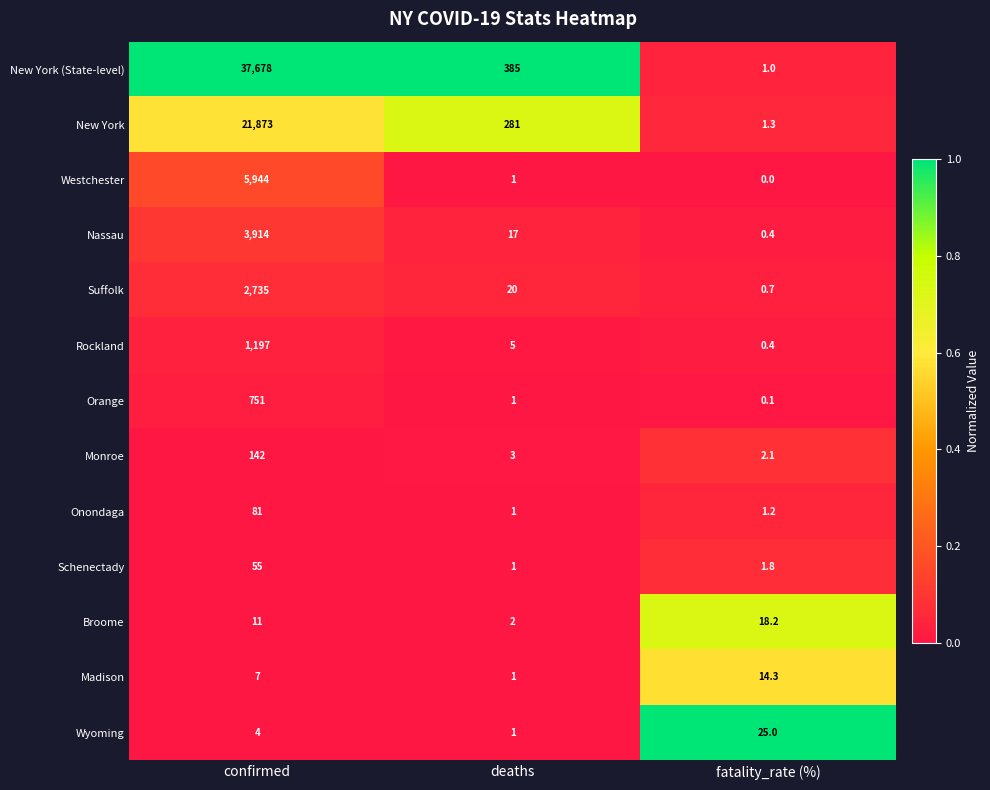

Which series changed the most between deaths and fatality_rate (%)?

New York (State-level)